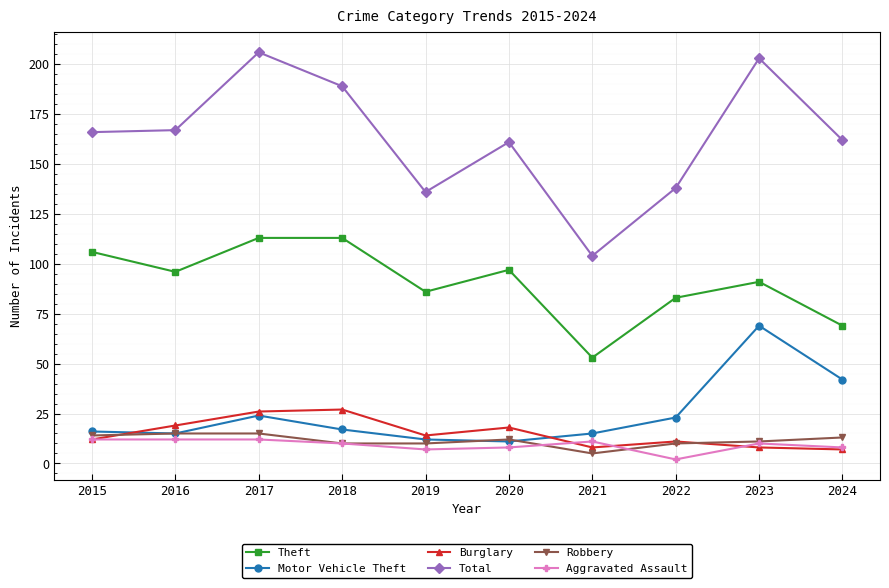

What is the difference between the Aggravated Assault values at 2020 and 2016?

4